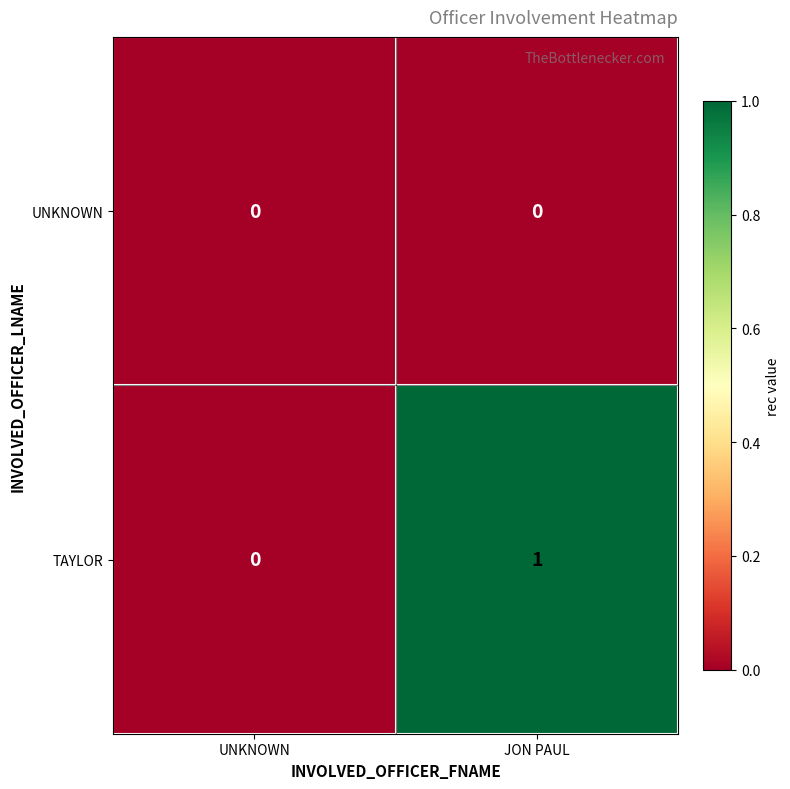

List the series in order of their peak value, highest first.

TAYLOR, UNKNOWN